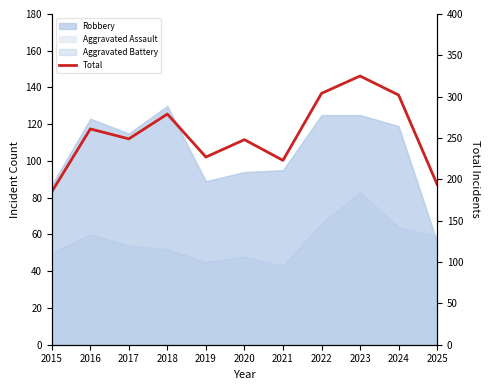

Where is the data nearest to the value 255?

2016